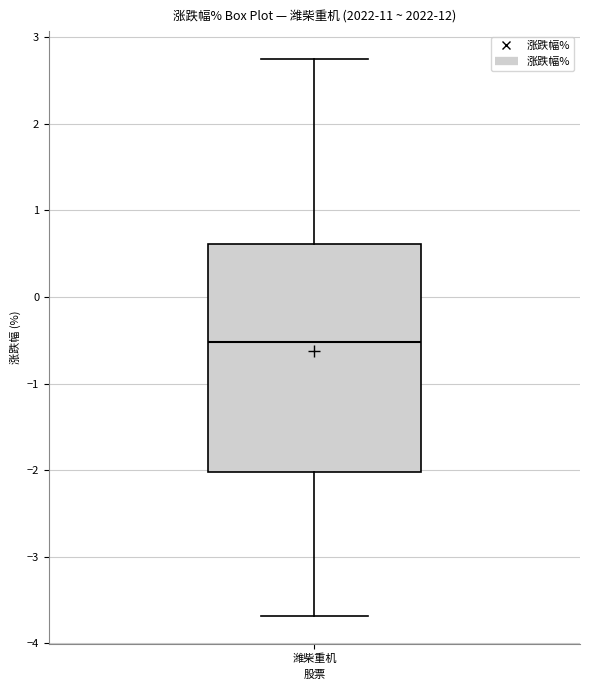

Read this box plot against the y-axis: the position of the median line, the range covered by the box, and the ends of both whiskers. The values are not printed on the chart, so give them approximately, as read against the axis.

median -0.5, box -2.0 to 0.6, whiskers -3.7 to 2.8